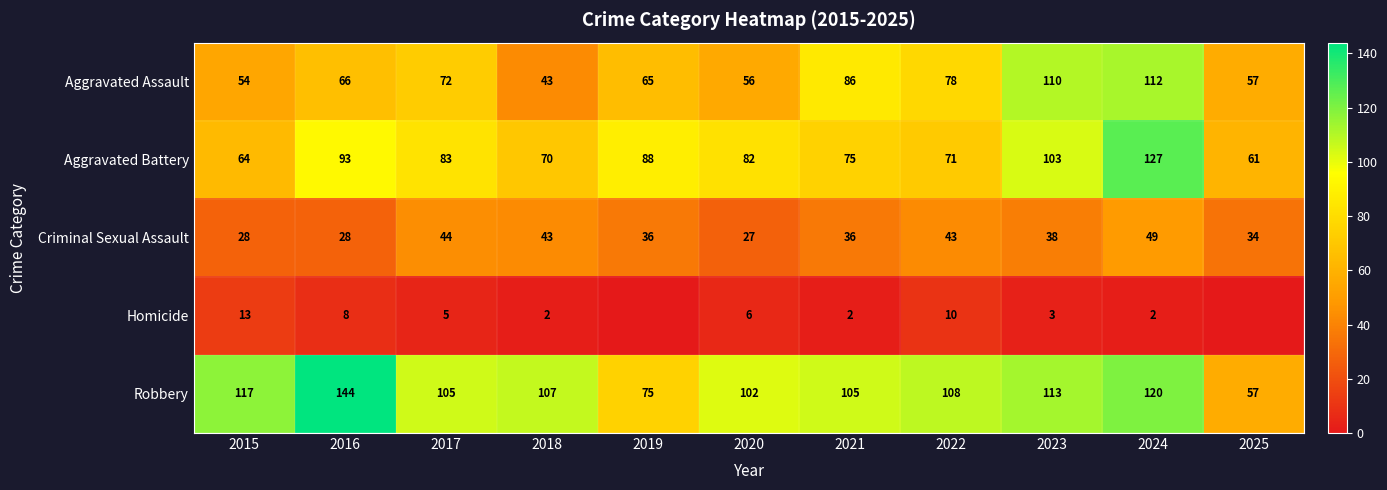

How many values in the Aggravated Battery series are below 82?

5